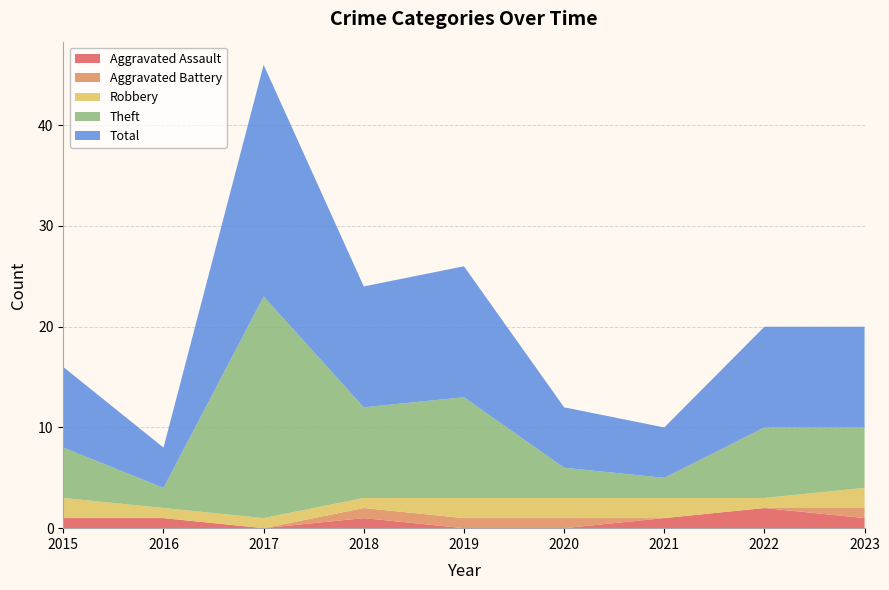

Reading right to left, transcribe all the data shown in this chart.

Aggravated Assault: 2023=1	2022=2	2021=1	2020=0	2019=0	2018=1	2017=0	2016=1	2015=1
Aggravated Battery: 2023=1	2022=0	2021=0	2020=1	2019=1	2018=1	2017=0	2016=0	2015=0
Robbery: 2023=2	2022=1	2021=2	2020=2	2019=2	2018=1	2017=1	2016=1	2015=2
Theft: 2023=6	2022=7	2021=2	2020=3	2019=10	2018=9	2017=22	2016=2	2015=5
Total: 2023=10	2022=10	2021=5	2020=6	2019=13	2018=12	2017=23	2016=4	2015=8